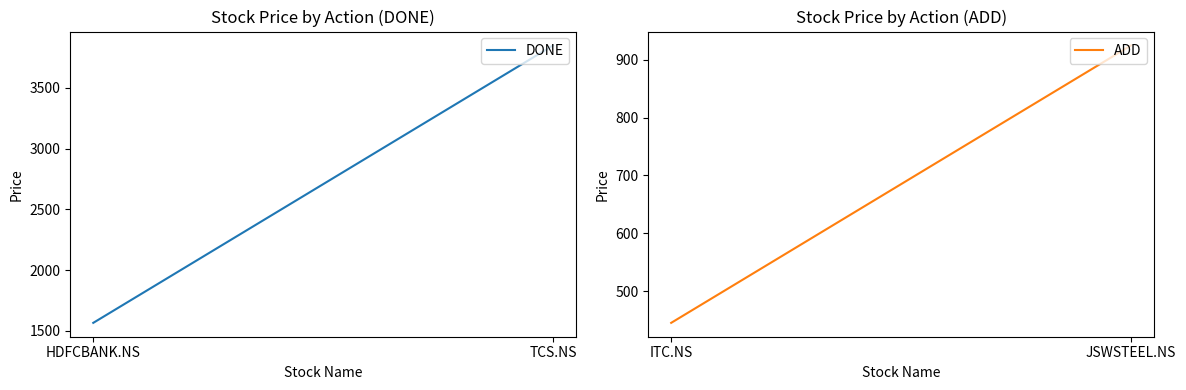

What is the label of the 1st point from the right?

TCS.NS